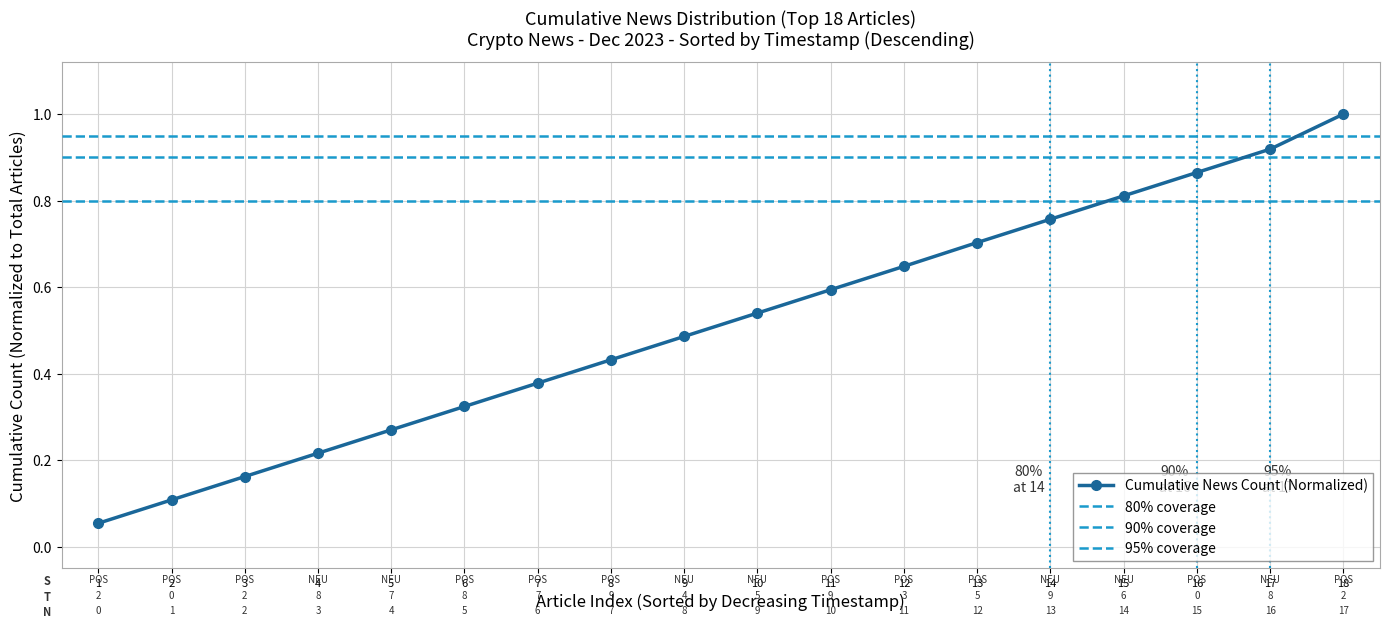

Reading left to right, list all the values displayed in this chart.

0.1	0.1	0.2	0.2	0.3	0.3	0.4	0.4	0.5	0.5	0.6	0.6	0.7	0.8	0.8	0.9	0.9	1.0